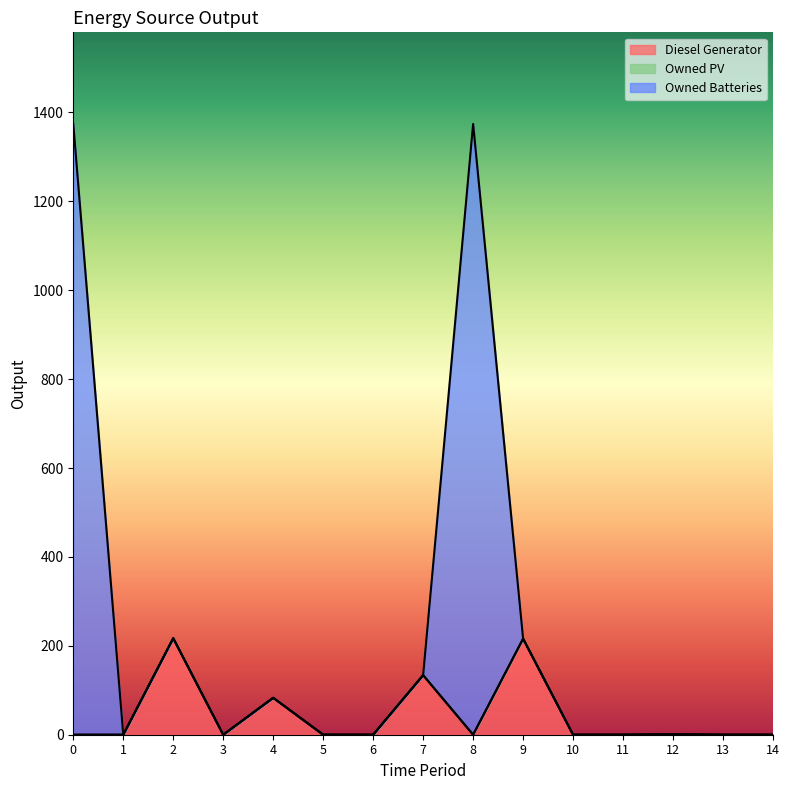

Is it true that Diesel Generator equals 0 at 6?

True